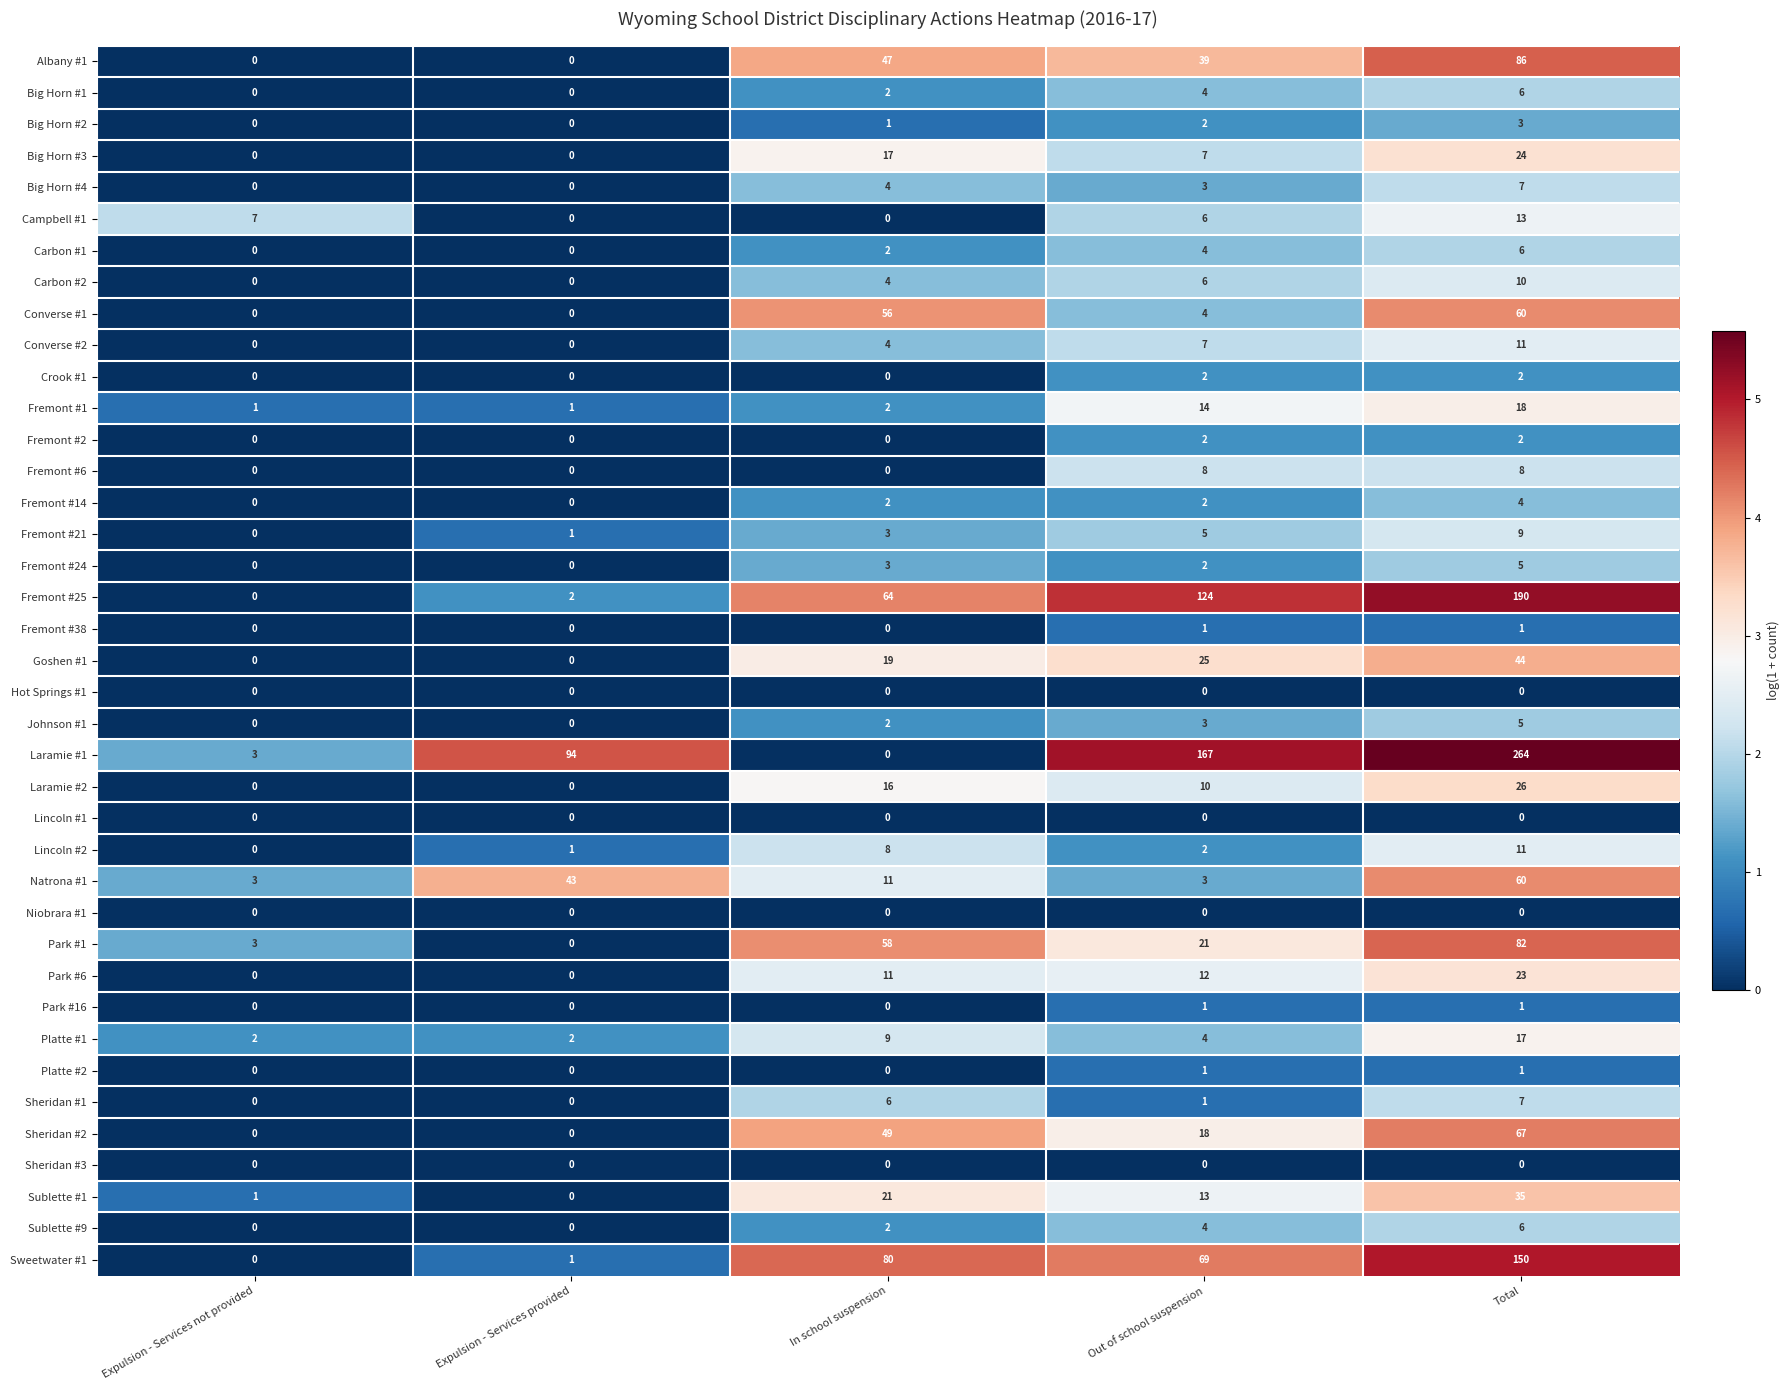

At which category is the sum across all series the highest?

Total